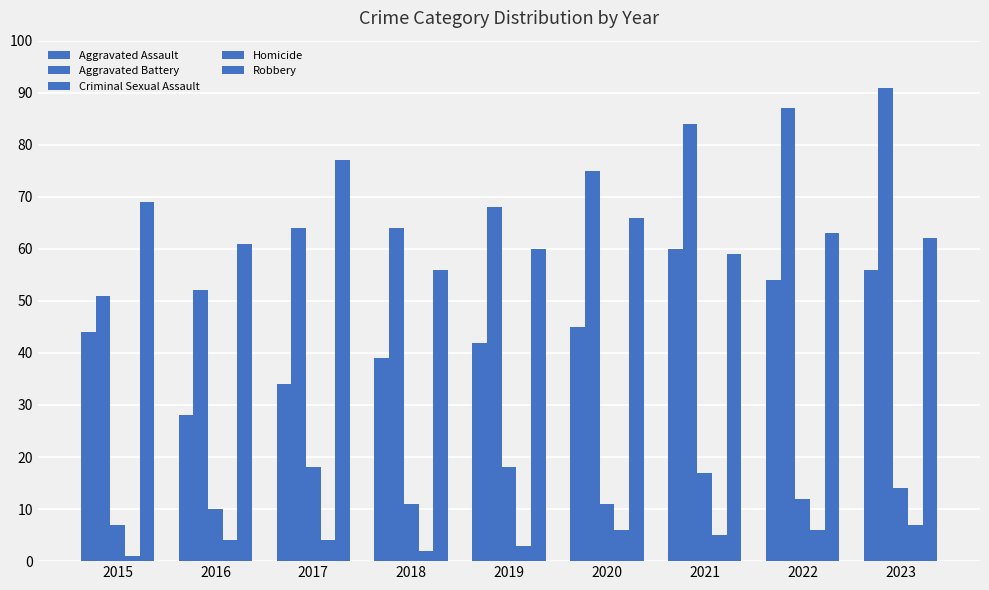

List the labels in order of Aggravated Assault value, largest first.

2021, 2023, 2022, 2020, 2015, 2019, 2018, 2017, 2016